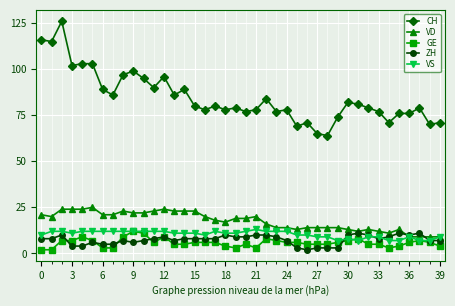

What are all the series names shown in the legend?

CH, VD, GE, ZH, VS